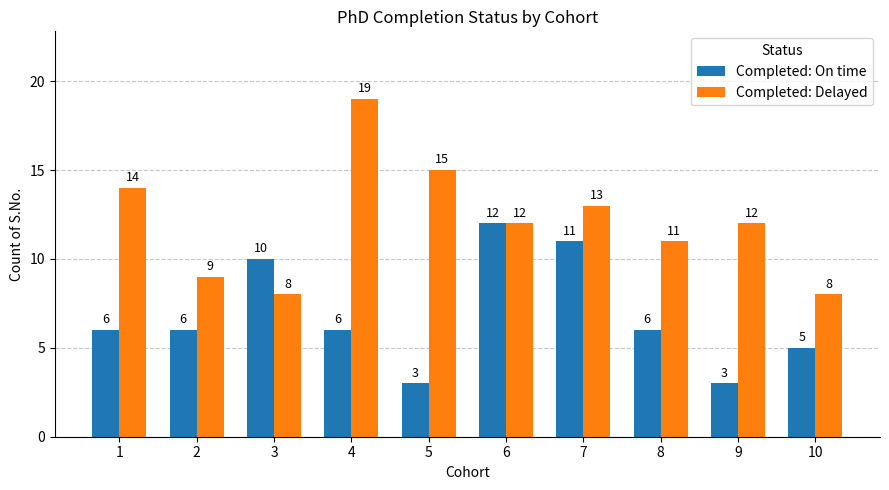

What is the average value of the Completed: On time series?

7